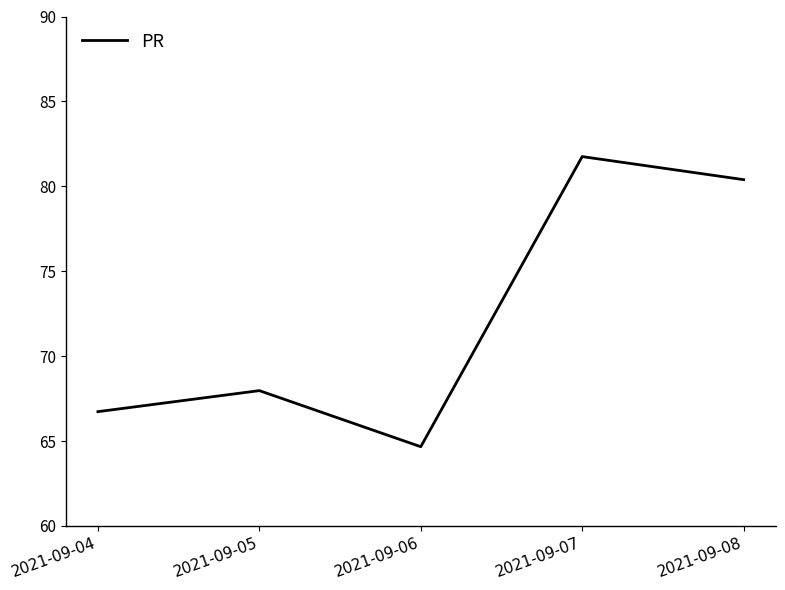

True or false: the data shows 81.8 at 2021-09-07.

True